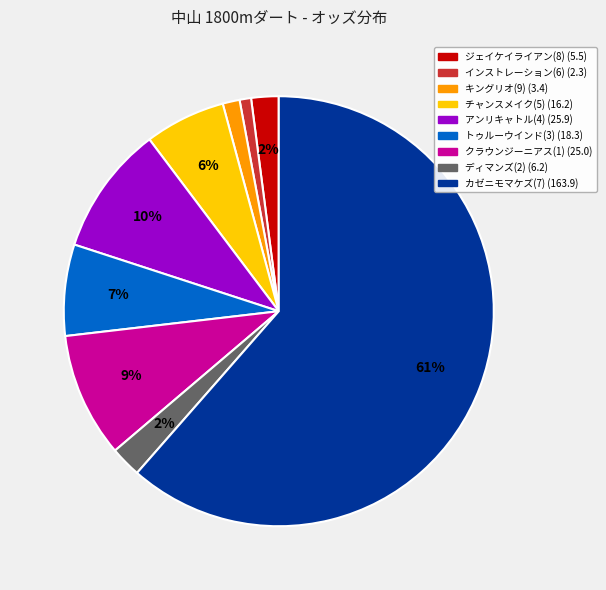

Which slice is the largest?

カゼニモマケズ(7)